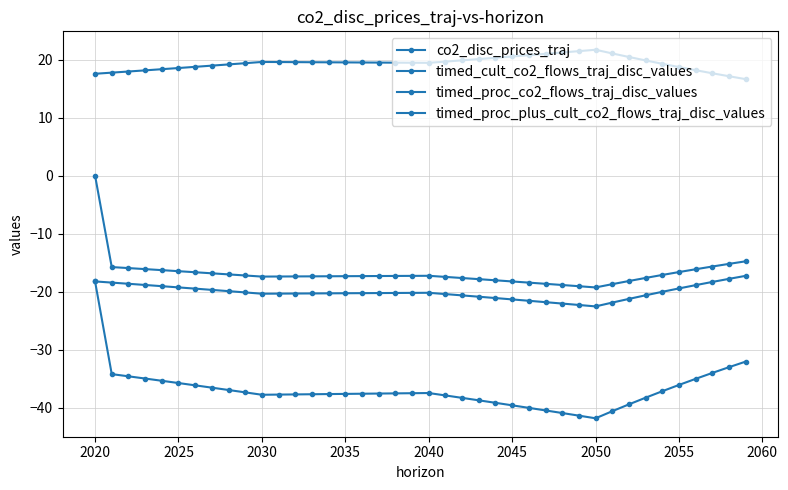

How many lines are shown in the chart?

4